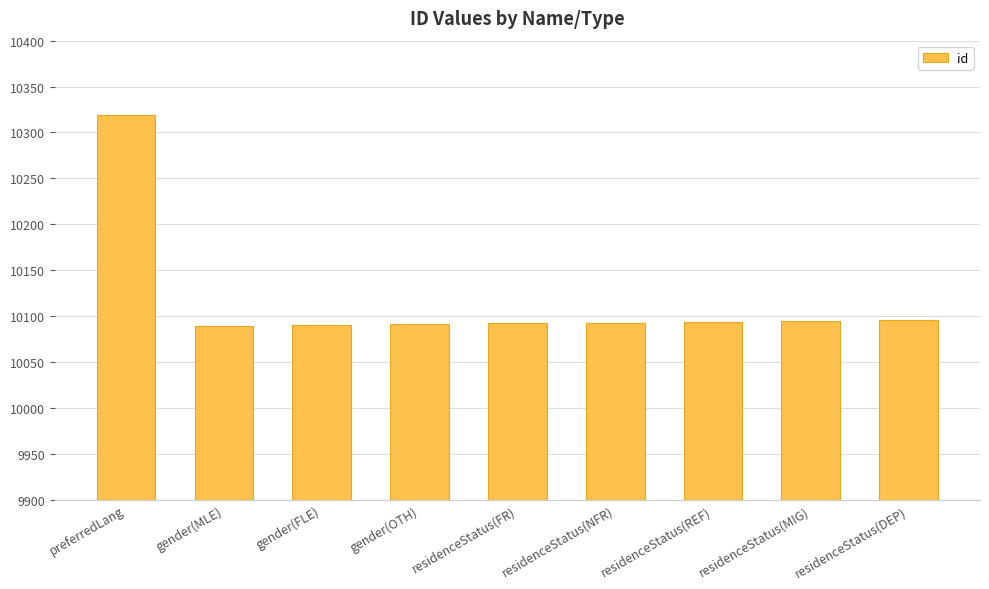

At which label is the value closest to 10204?

residenceStatus(DEP)